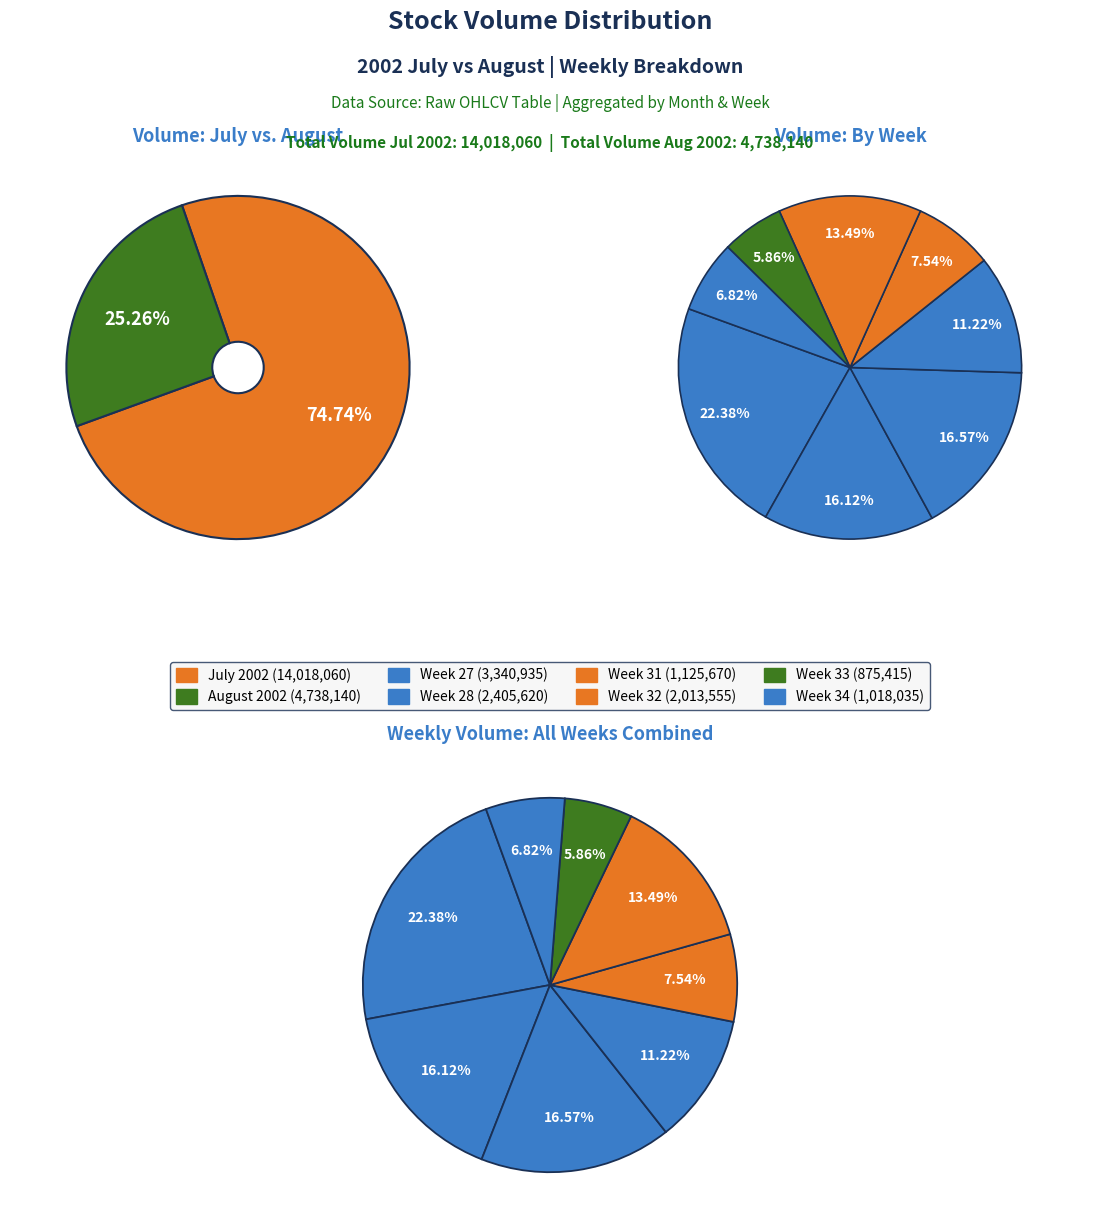

Is there a majority slice in this chart?

No